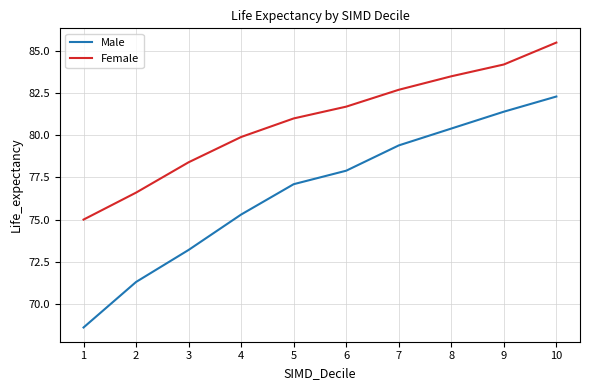

Reading left to right, transcribe all the data shown in this chart.

Male: 68.6	71.3	73.2	75.3	77.1	77.9	79.4	80.4	81.4	82.3
Female: 75.0	76.6	78.4	79.9	81.0	81.7	82.7	83.5	84.2	85.5